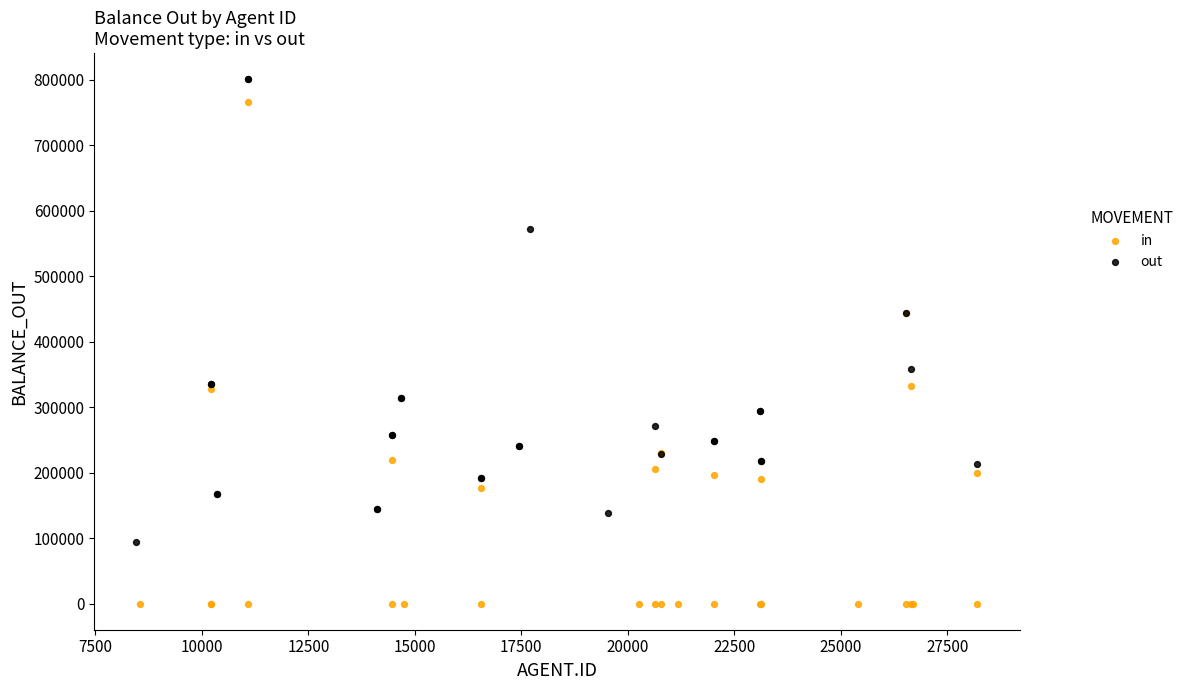

Which series contains the lowest Y value?

in